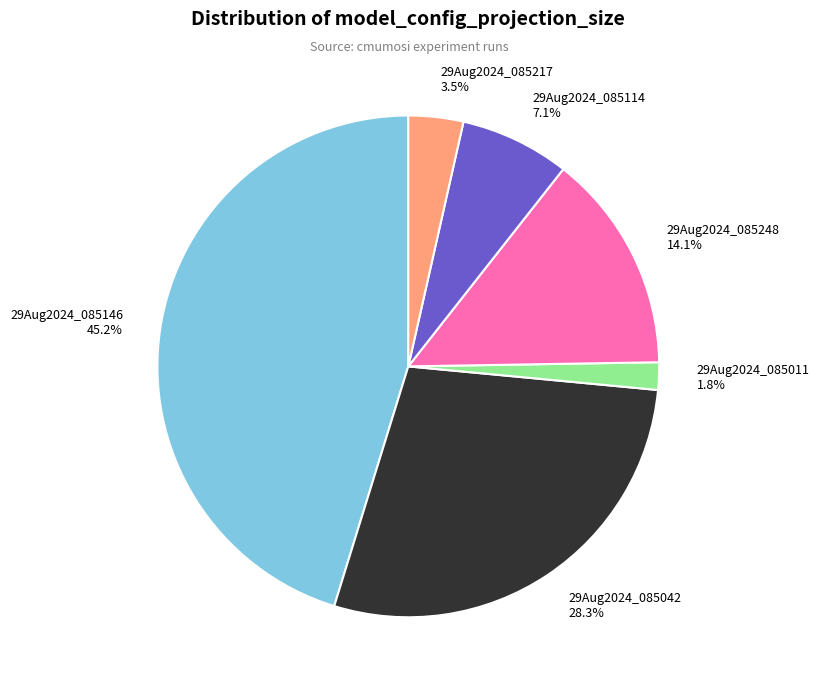

To the nearest percent, what is the combined percentage of 29Aug2024_085248 and 29Aug2024_085042?

42%